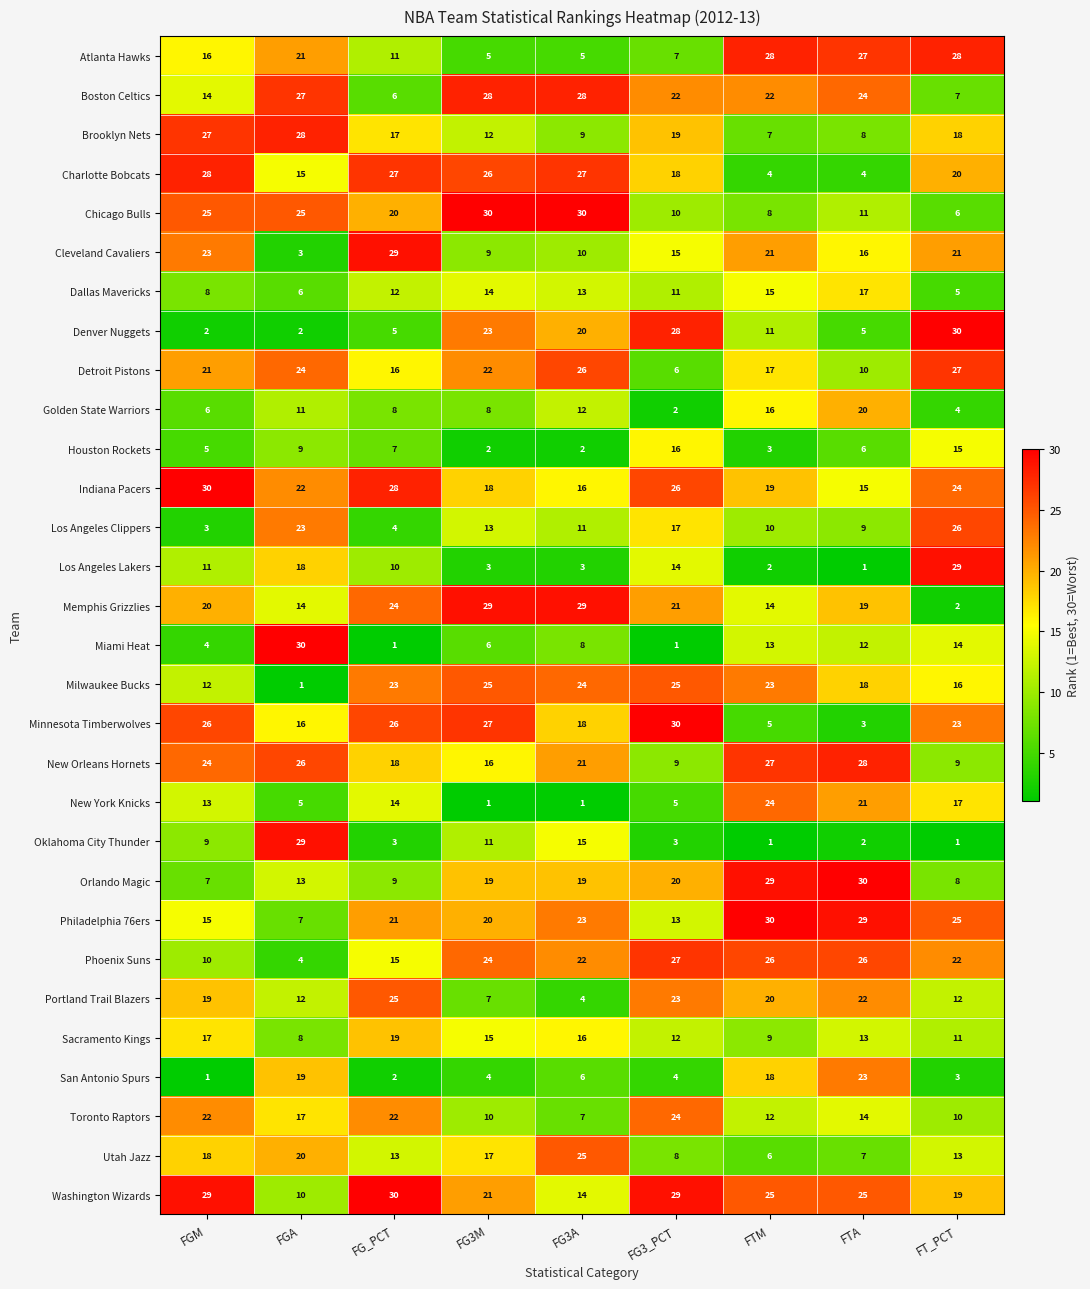

Which series has the largest total across all categories?

Washington Wizards